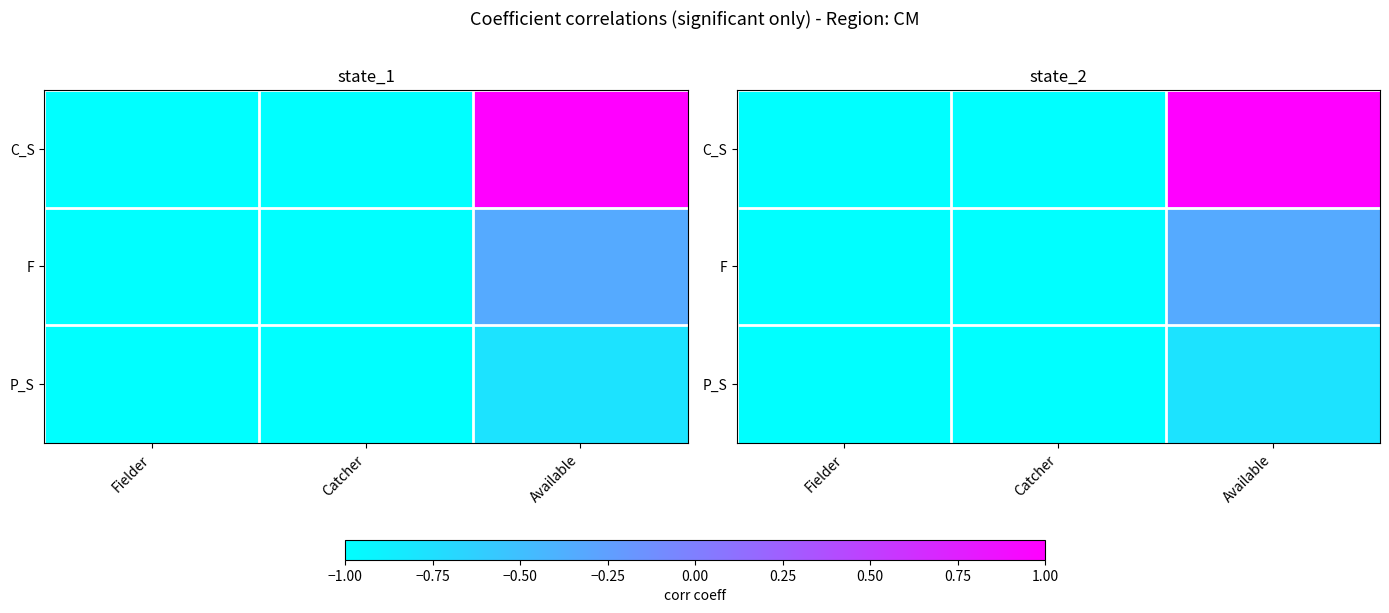

At which label does C_S reach its minimum?

Fielder